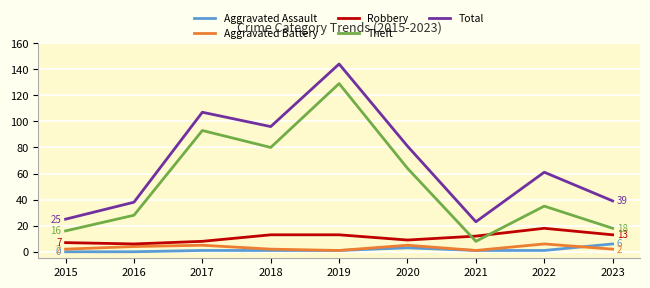

What is the sum of the Aggravated Assault values at 2015 and 2023?

6